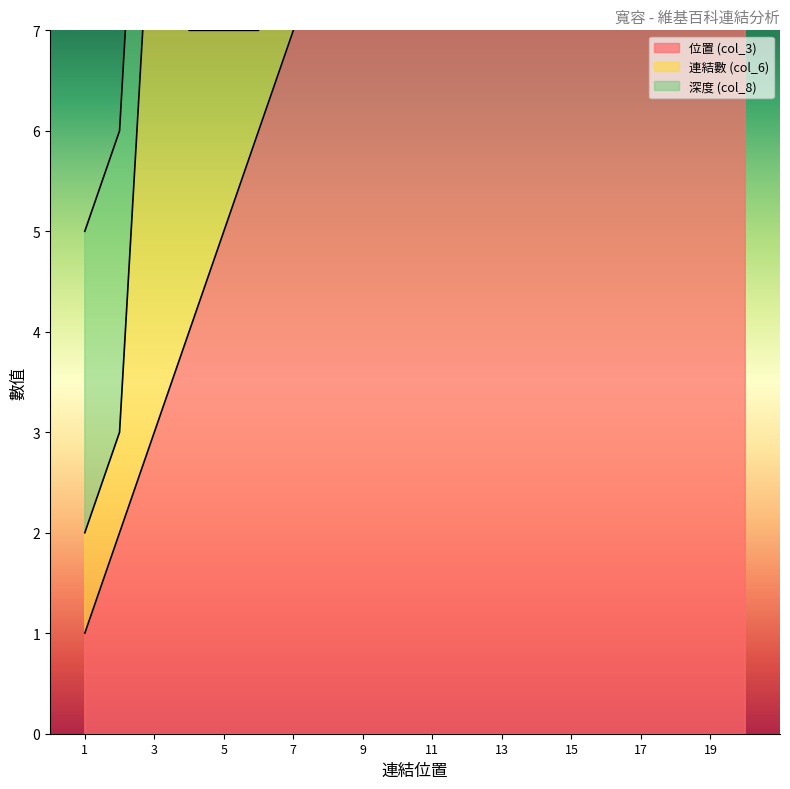

True or false: 位置 (col_3) has more than 2 interior local peaks.

False